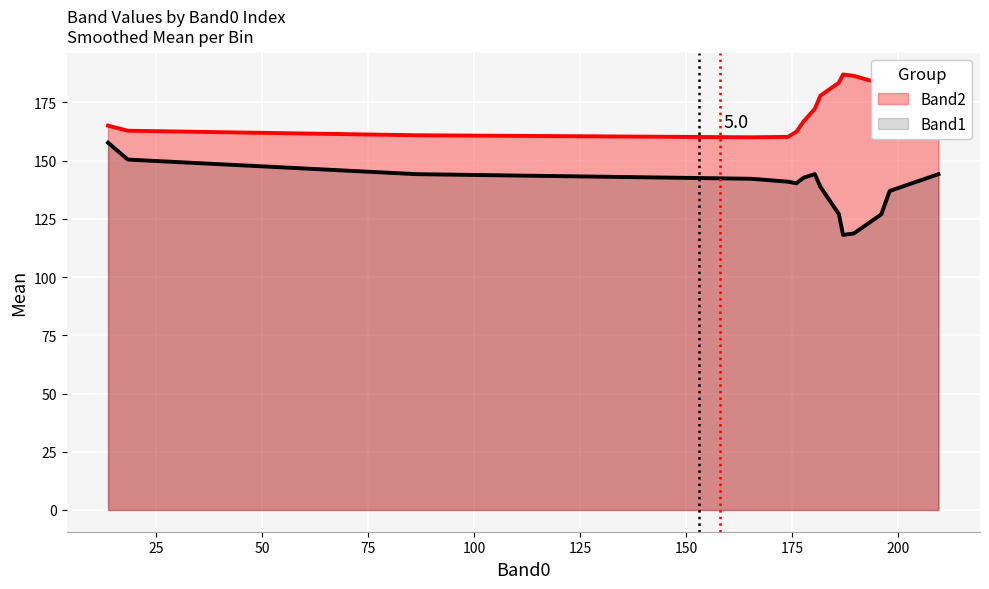

Which series has the largest total across all categories?

Band2